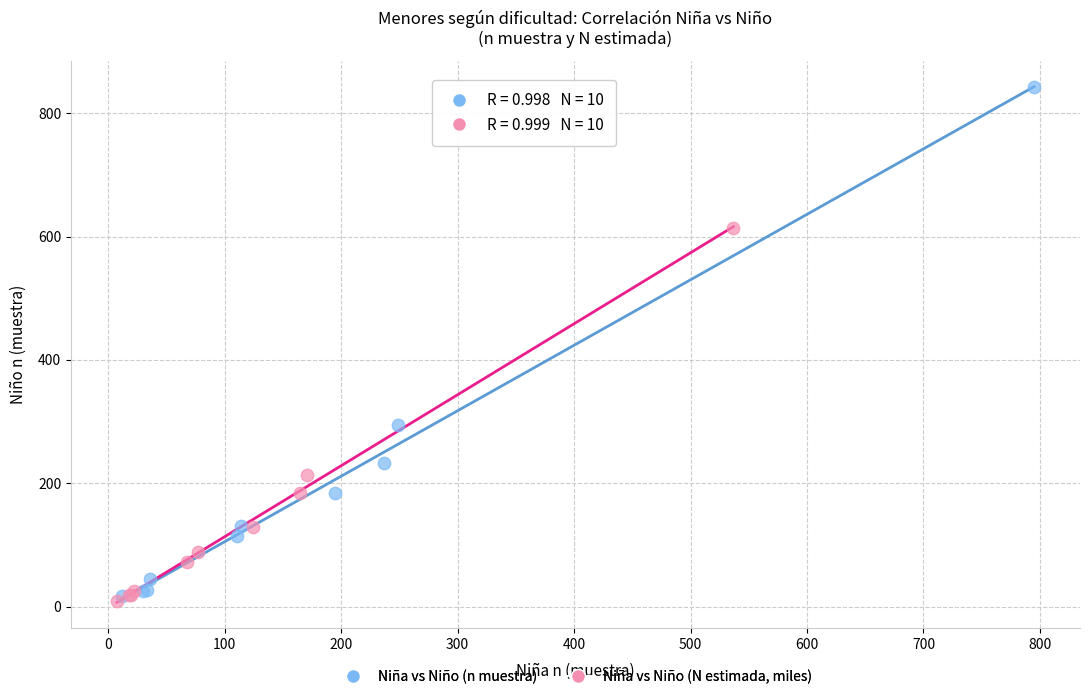

Which series reaches the minimum Y coordinate?

Niña vs Niño (N estimada, miles)